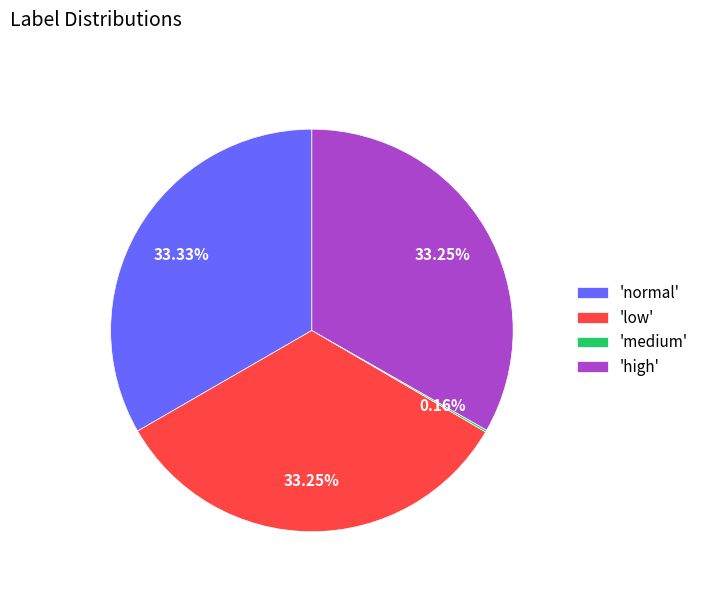

Does 'high' account for over 50% of the chart?

No